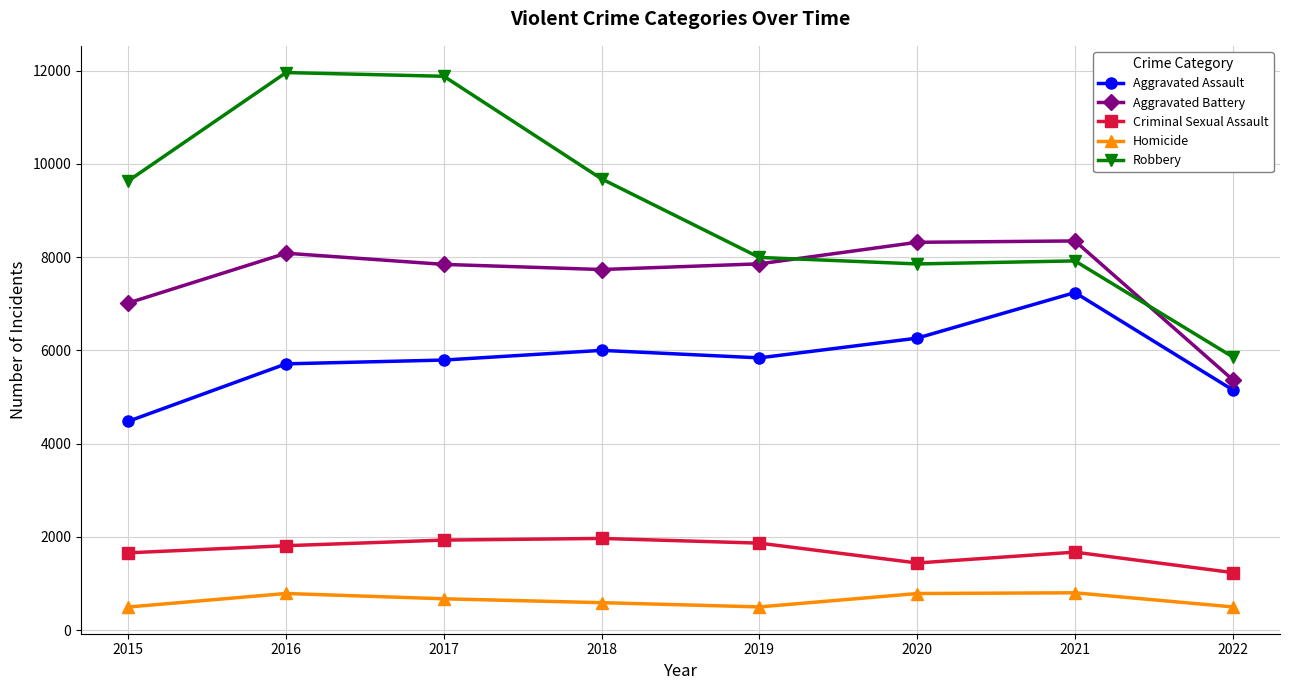

Which series changed the most between 2019 and 2021?

Aggravated Assault